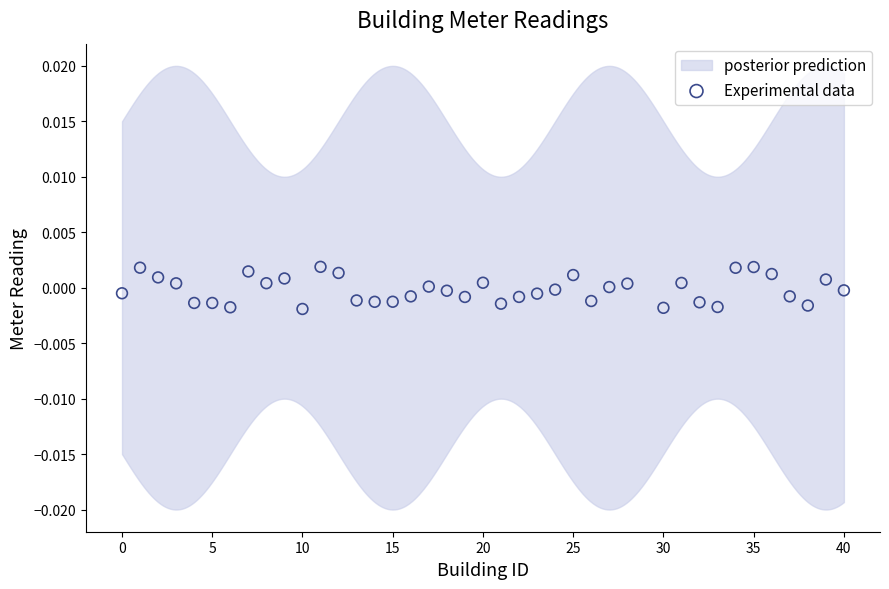

What is the range of X values (max minus min)?

40.0